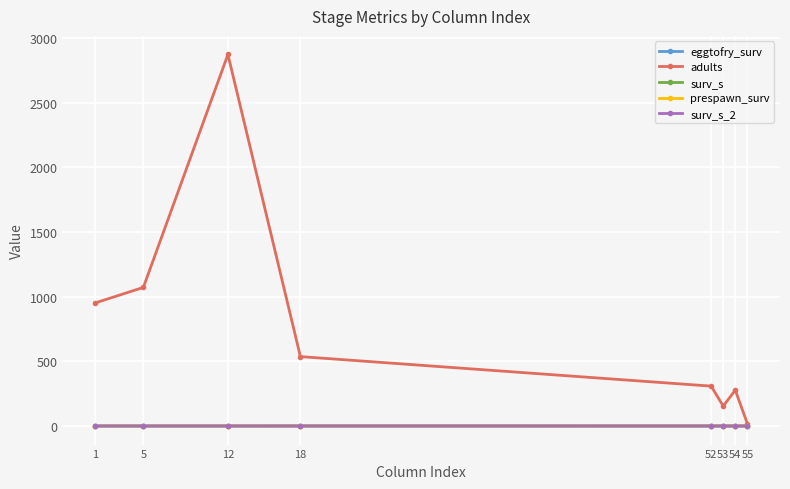

Which series has the largest range (max minus min)?

adults